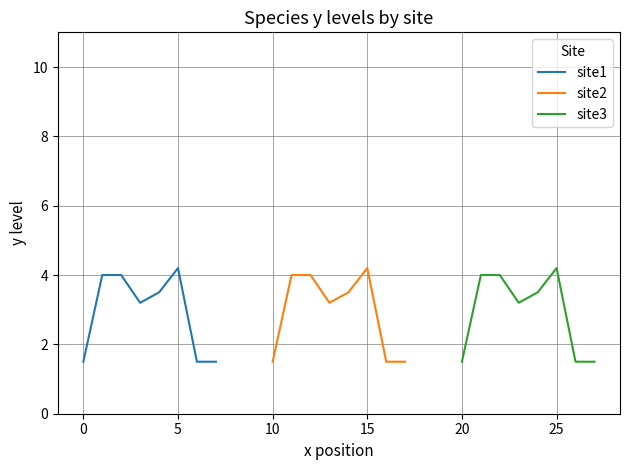

Does the chart have visible grid lines?

Yes